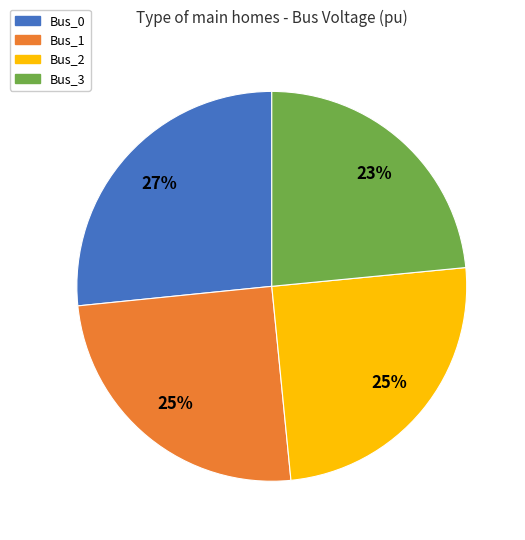

Count the number of slices in the pie.

4